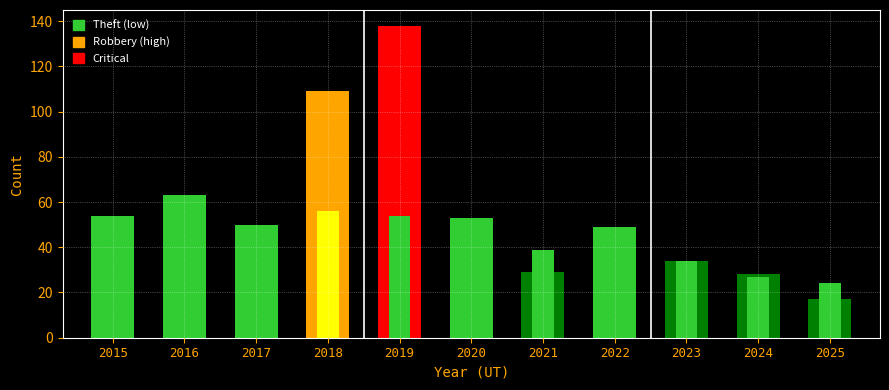

Is it true that Theft equals 63 at 2016?

True